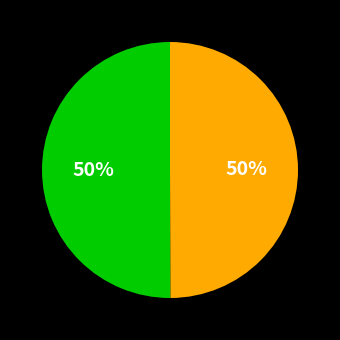

To the nearest percent, what is the average slice percentage?

50%